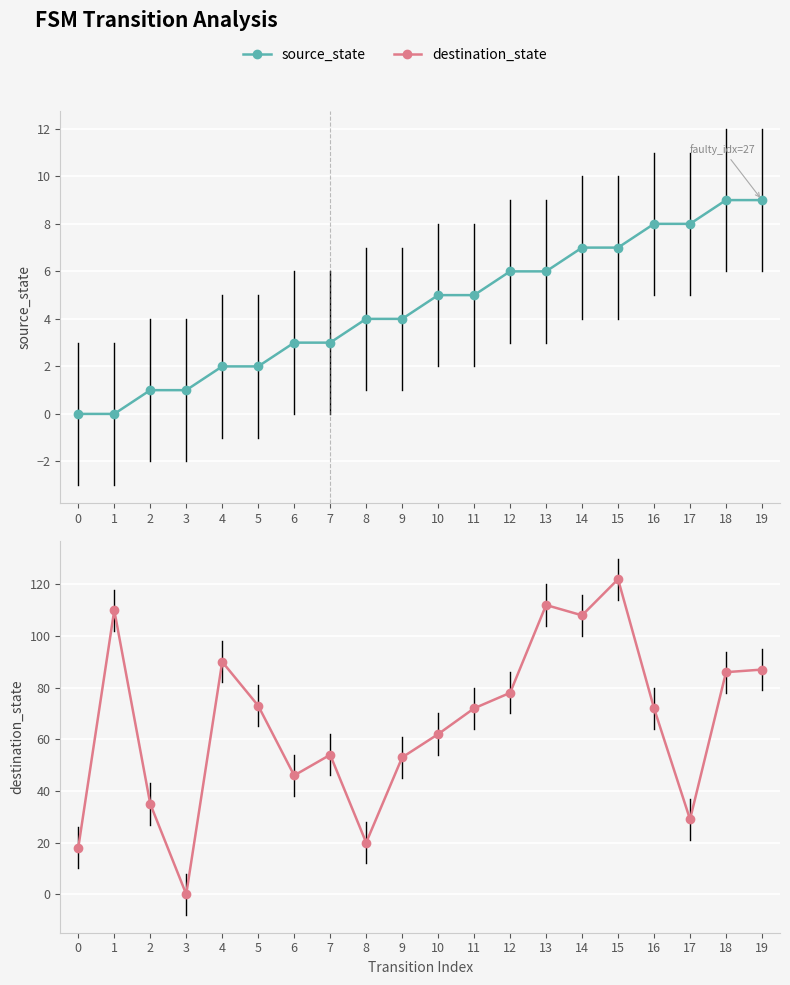

Between 6 and 19, which series saw the biggest shift?

destination_state